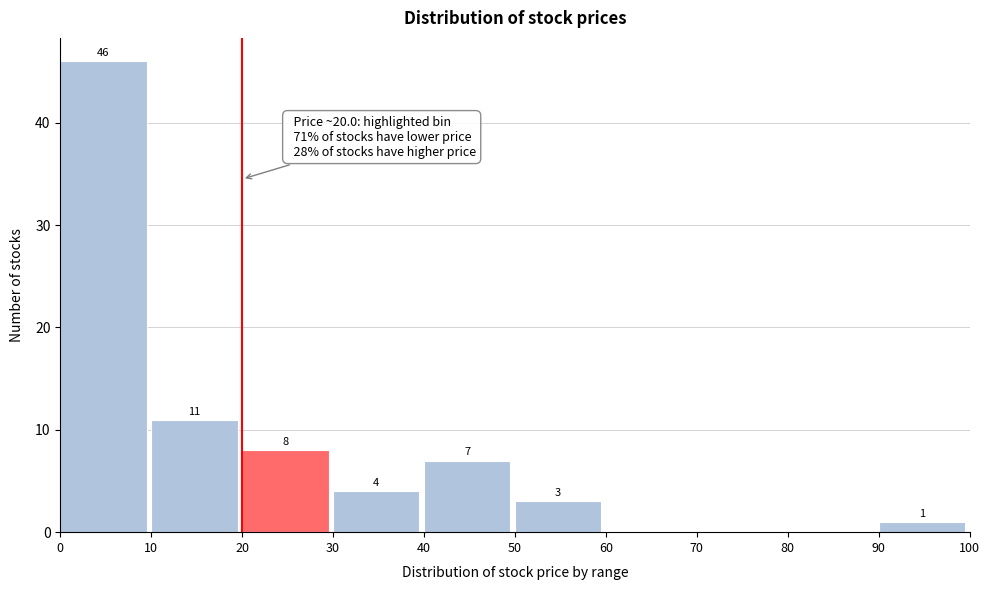

Over which range of the x-axis is the bar tallest?

0 to 10